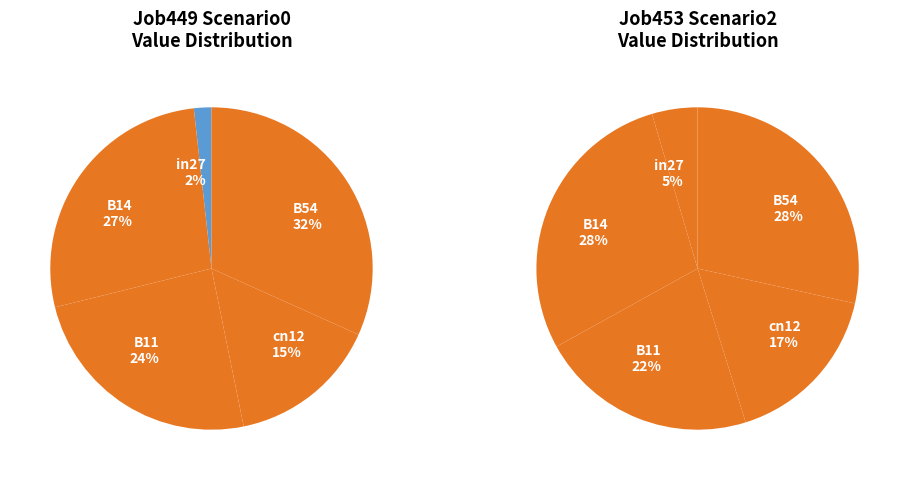

Is it true that B54 is 26% of the pie?

False